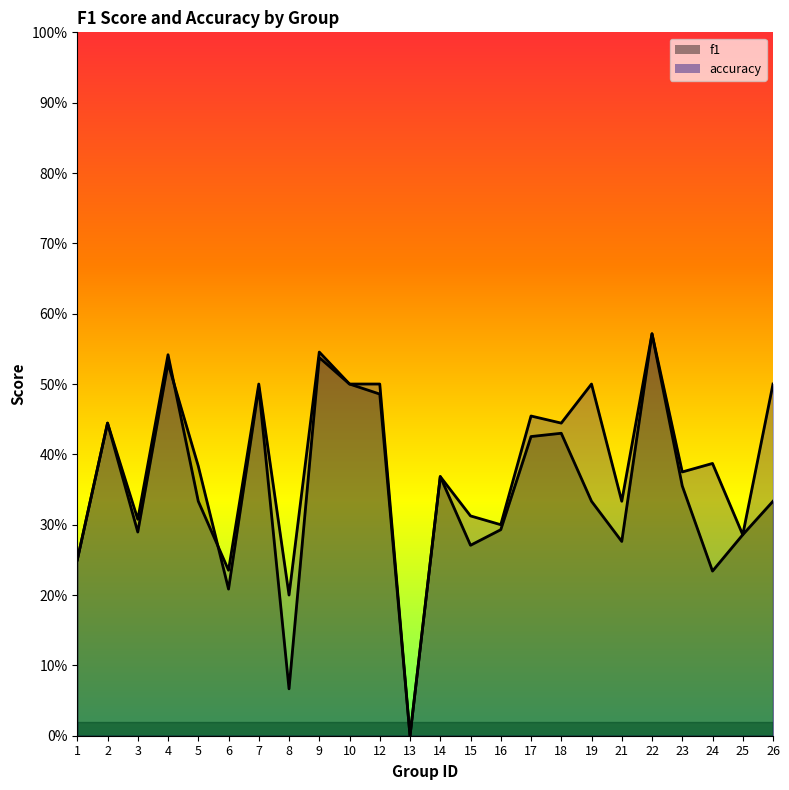

In f1, how many points are higher than both neighbors (excluding endpoints)?

7